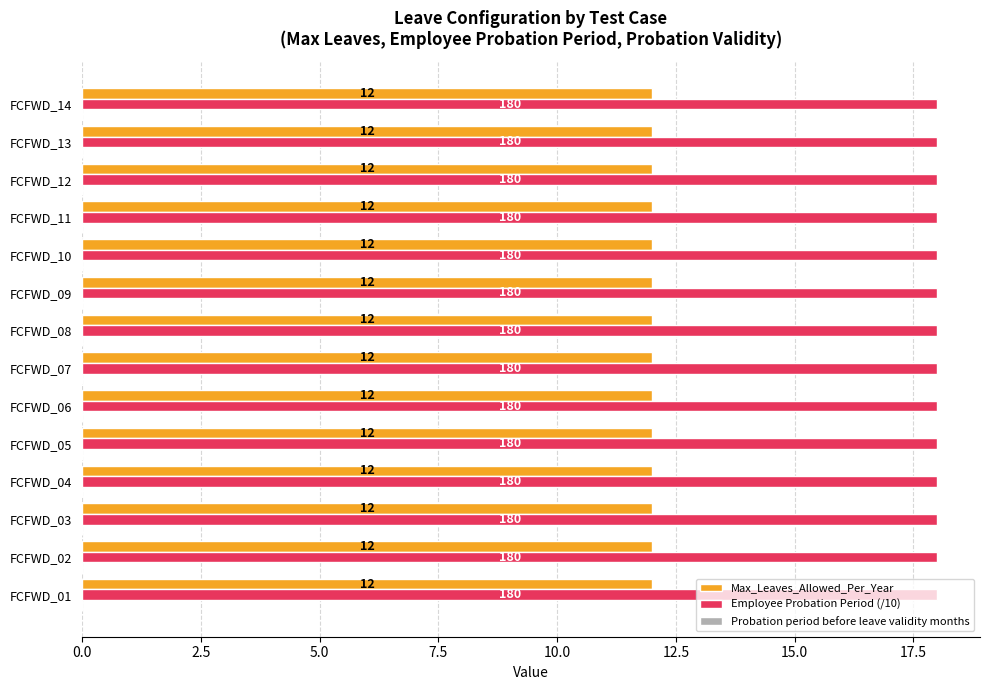

Is the value of Max_Leaves_Allowed_Per_Year at FCFWD_04 greater than the value of Employee Probation Period (/10) at FCFWD_08?

No